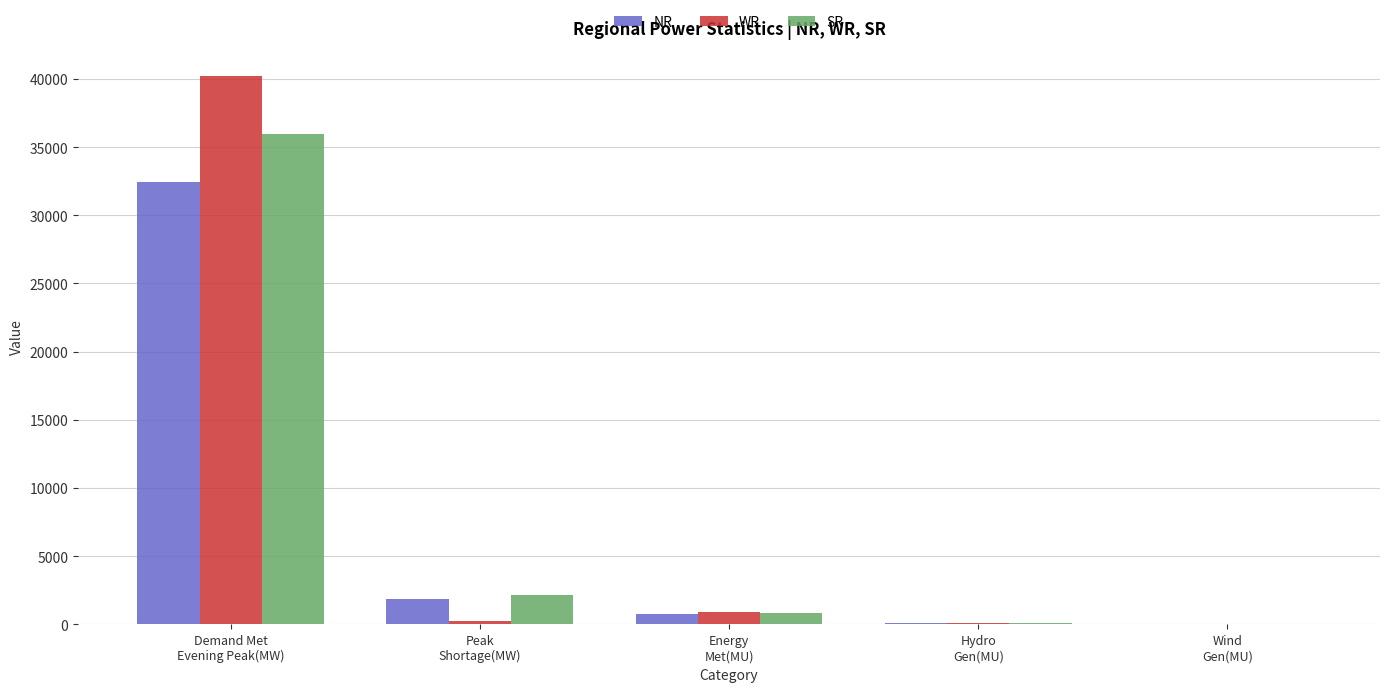

At which category is the sum across all series the highest?

Demand Met
Evening Peak(MW)